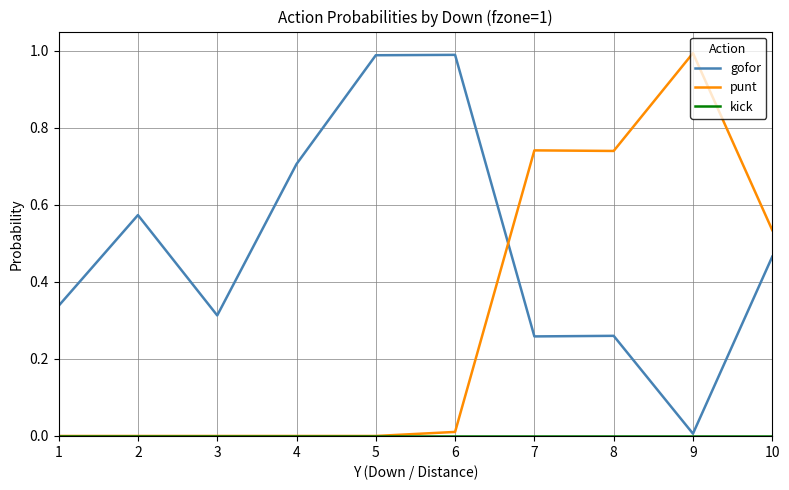

True or false: punt and gofor cross at least once.

True